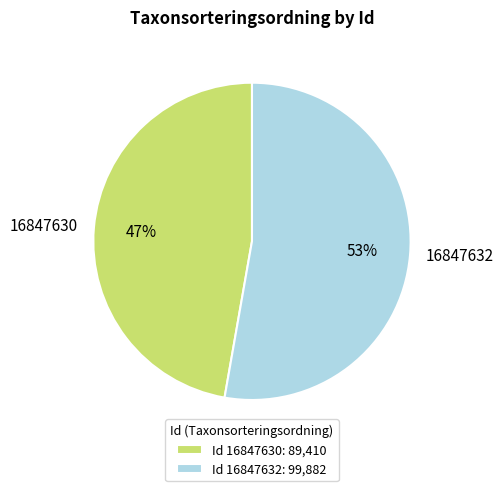

Rank the categories by value from lowest to highest.

16847630, 16847632